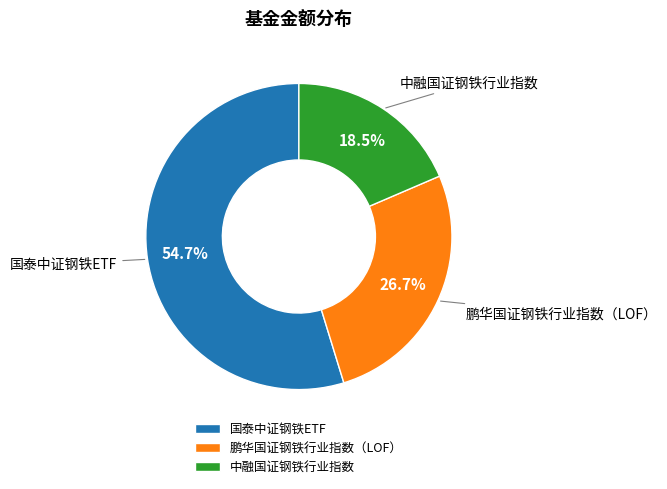

True or false: 鹏华国证钢铁行业指数（LOF） accounts for 27% of the total.

True